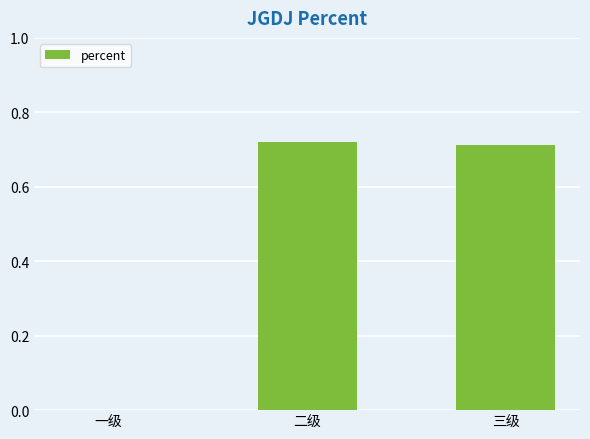

The chart shows a value of 1.0 at 二级. True or false?

False